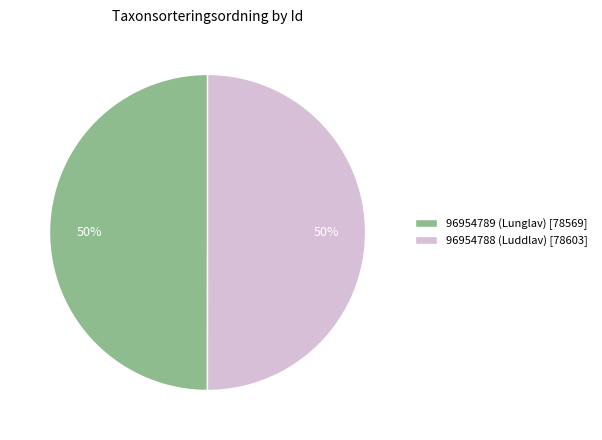

Do 96954789 (Lunglav) [78569] and 96954788 (Luddlav) [78603] together represent more than half of the pie?

Yes